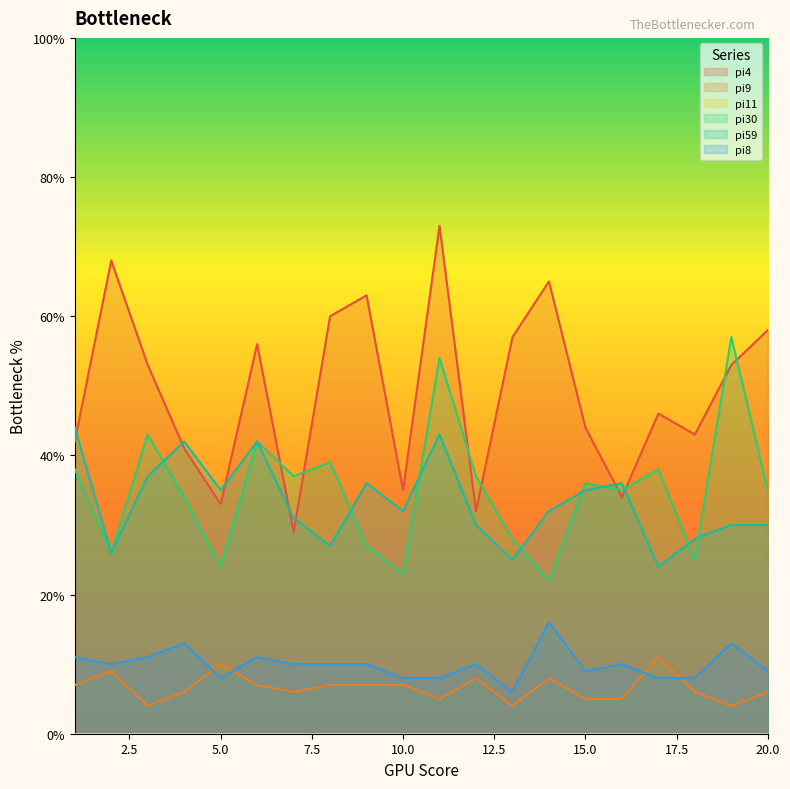

Reading right to left, what are all the values shown in this chart?

pi4: 58	53	43	46	34	44	65	57	32	73	35	63	60	29	56	33	41	53	68	42
pi9: 6	4	6	11	5	5	8	4	8	5	7	7	7	6	7	10	6	4	9	7
pi30: 35	57	25	38	35	36	22	28	37	54	23	27	39	37	42	24	34	43	26	38
pi59: 30	30	28	24	36	35	32	25	30	43	32	36	27	31	42	35	42	37	26	44
pi8: 9	13	8	8	10	9	16	6	10	8	8	10	10	10	11	8	13	11	10	11